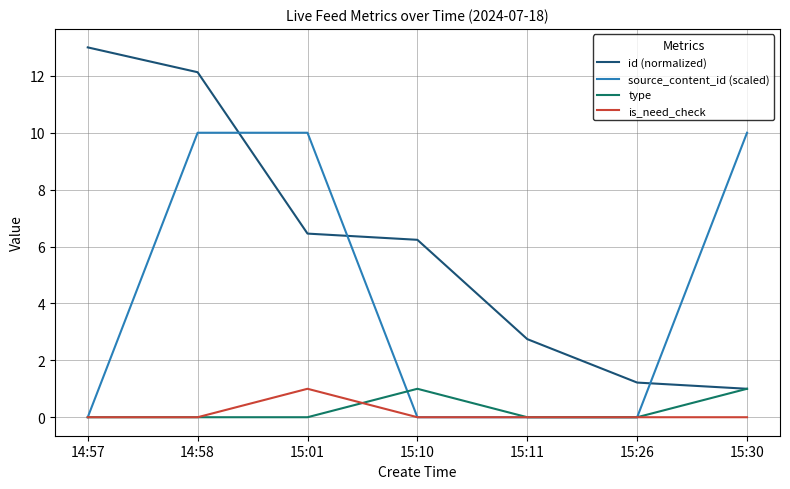

Which series has the largest range (max minus min)?

id (normalized)